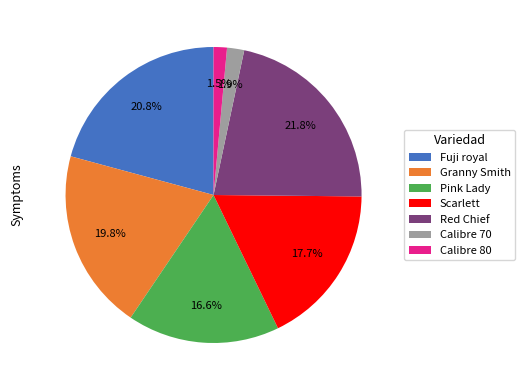

What is the ratio of the value at Calibre 70 to the value at Fuji royal?

0.1